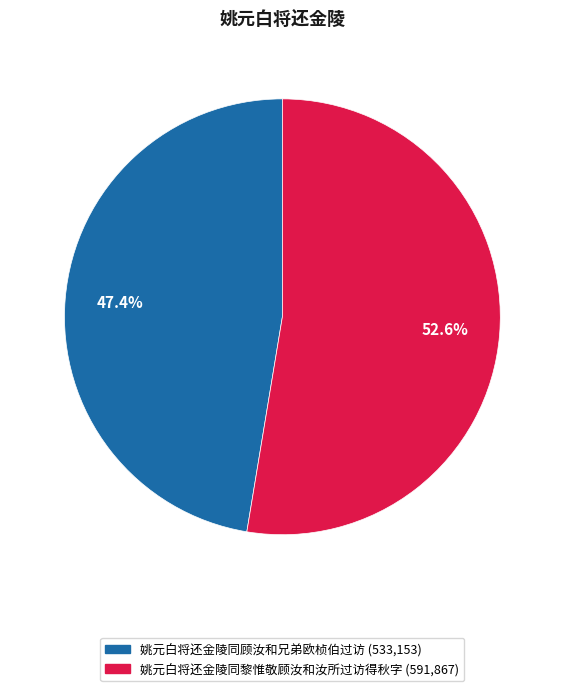

True or false: 姚元白将还金陵同黎惟敬顾汝和汝所过访得秋字 accounts for 40% of the total.

False